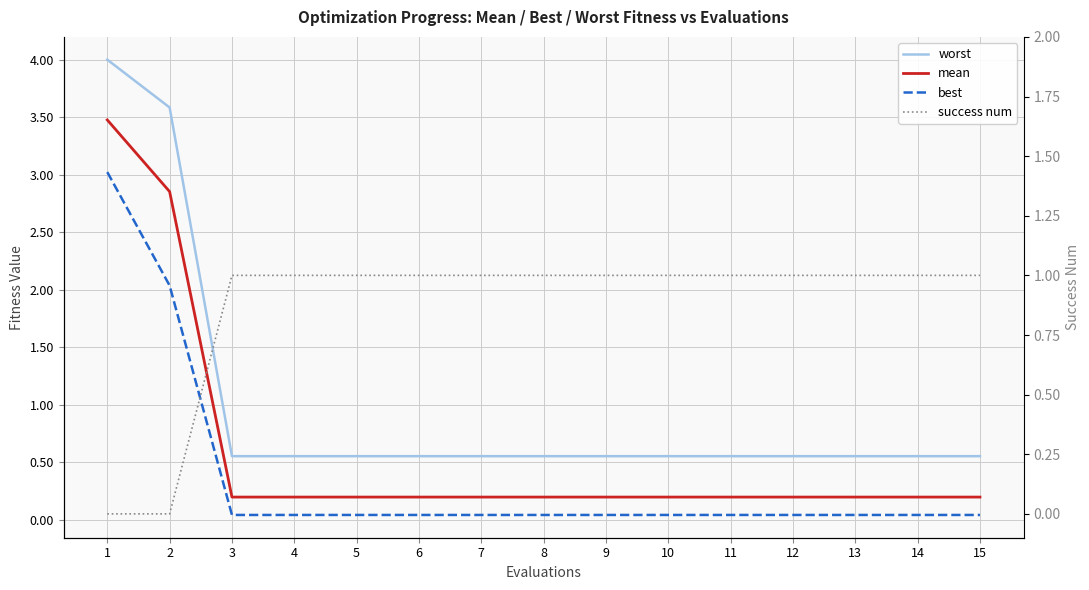

What is the value of the mean point at the 13th from the left?

0.2